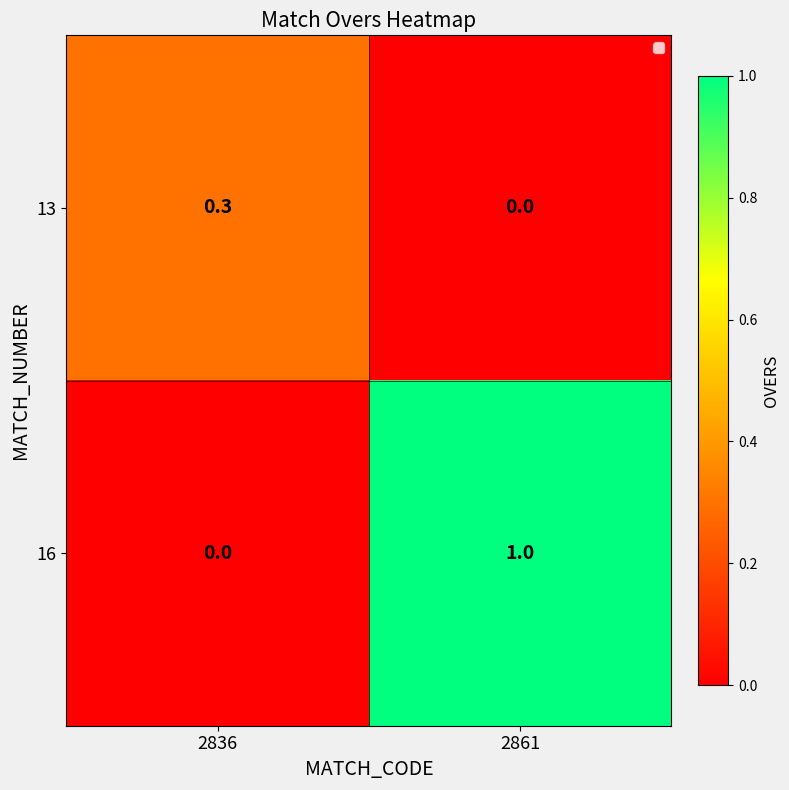

The 13 series shows 0.3 at 2836. True or false?

True